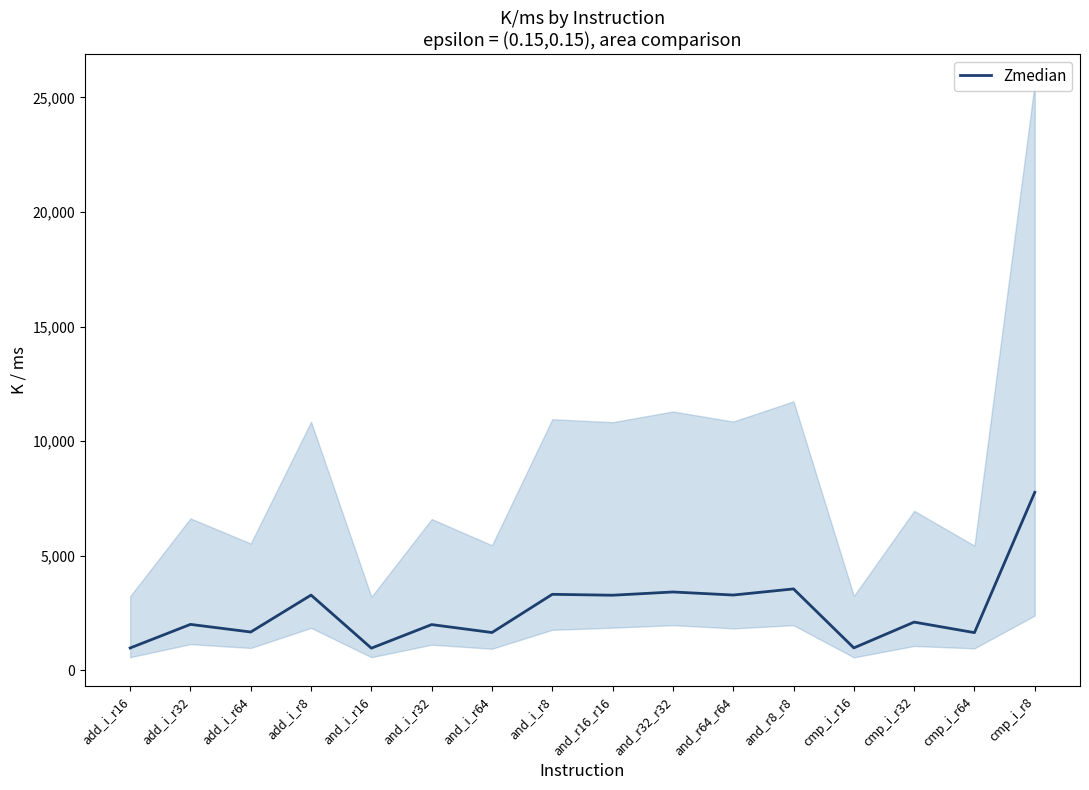

Which category has the lowest value across all series?

and_i_r16